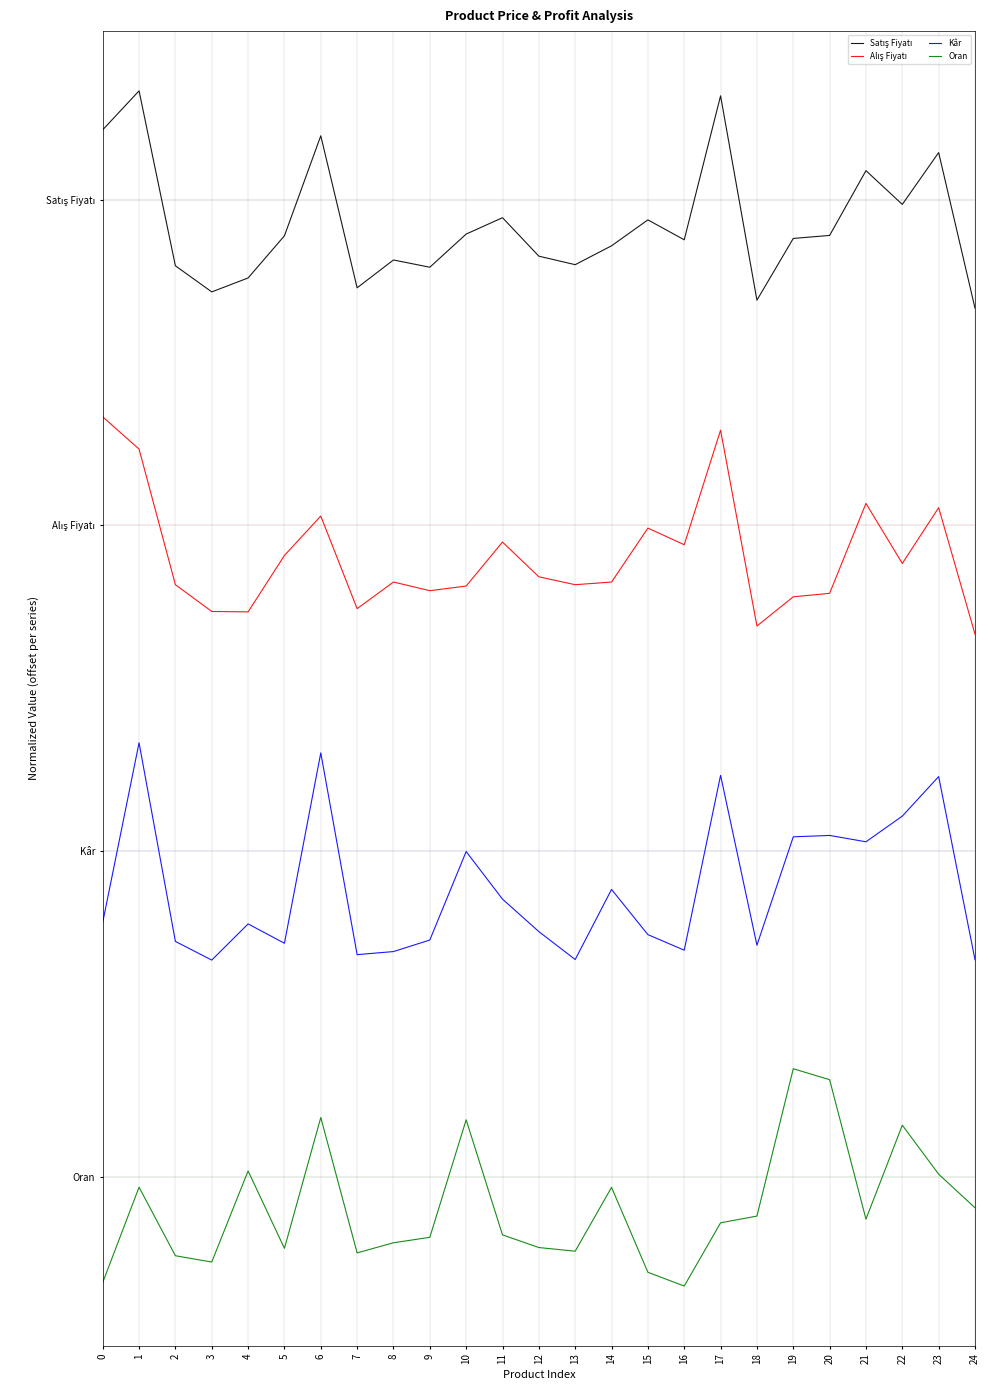

What is the value of the Satış Fiyatı point at the 17th from the left?

8.6